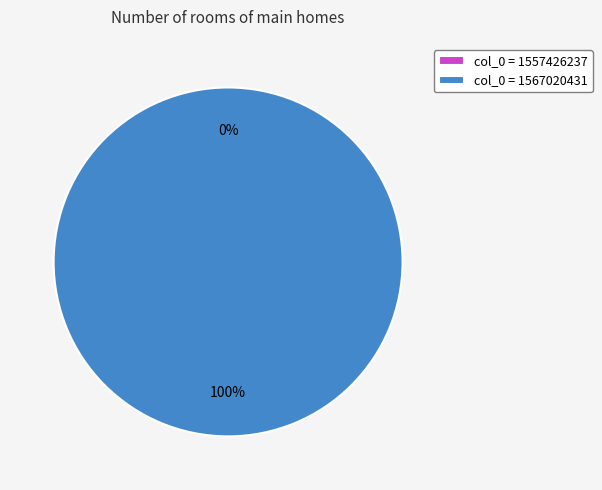

Rank the categories by value from lowest to highest.

1557426237, 1567020431